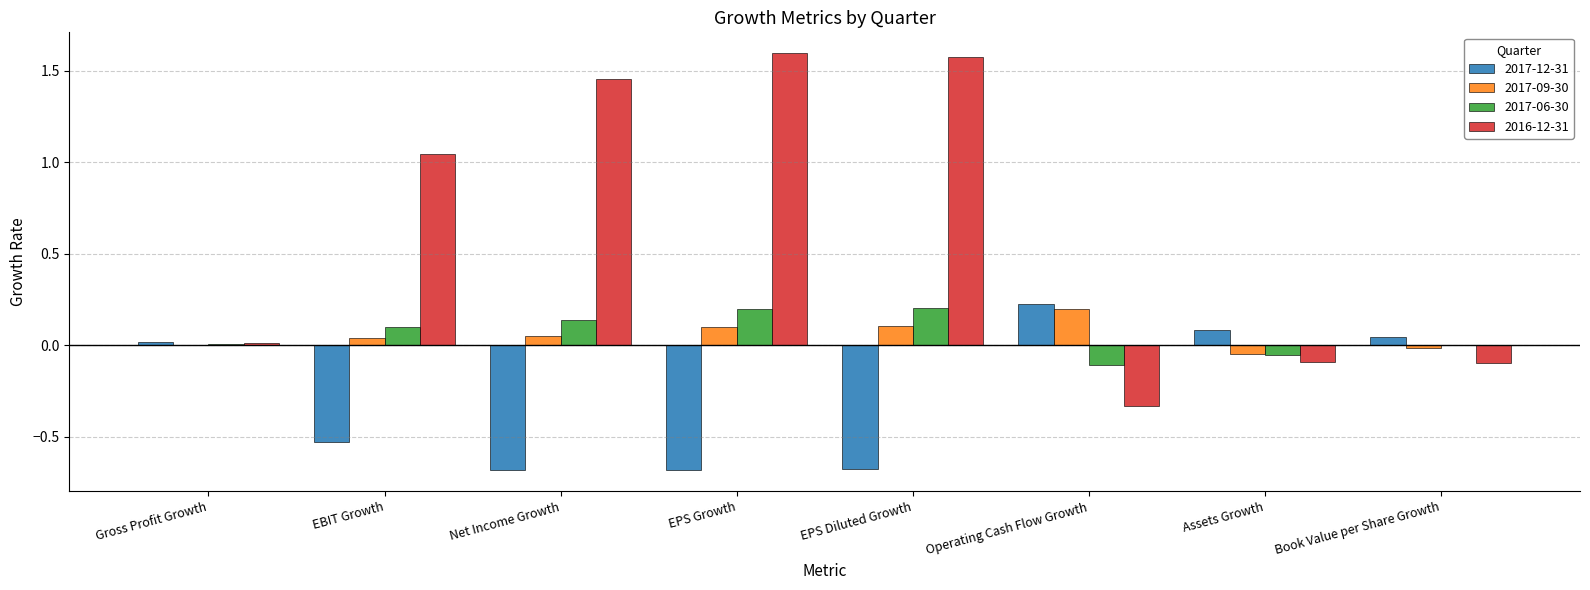

Is the value of 2017-06-30 at EBIT Growth greater than the value of 2017-09-30 at Operating Cash Flow Growth?

No